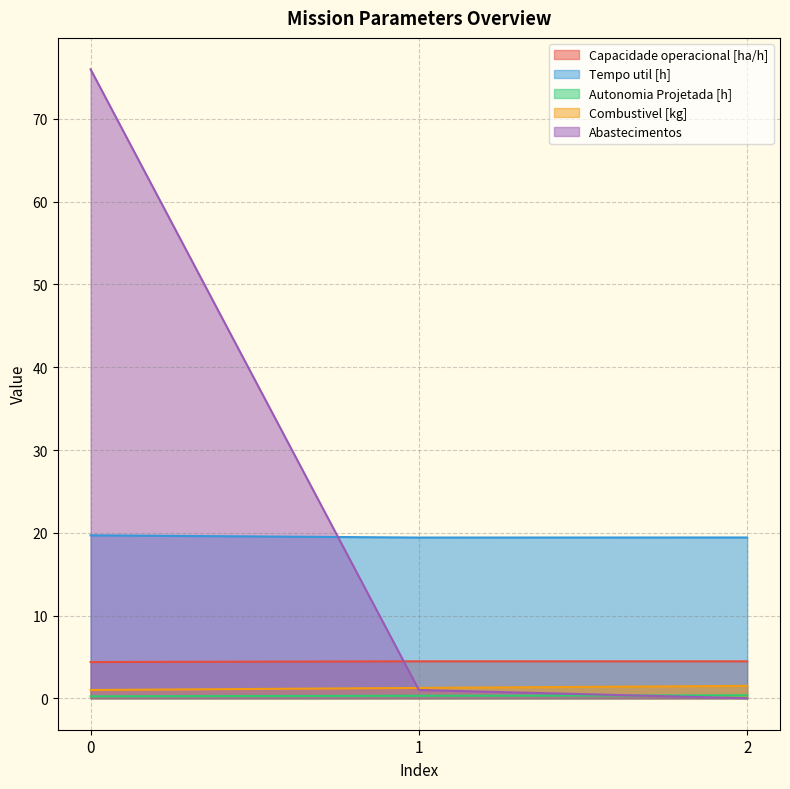

Which category has the lowest value in the Abastecimentos series?

2